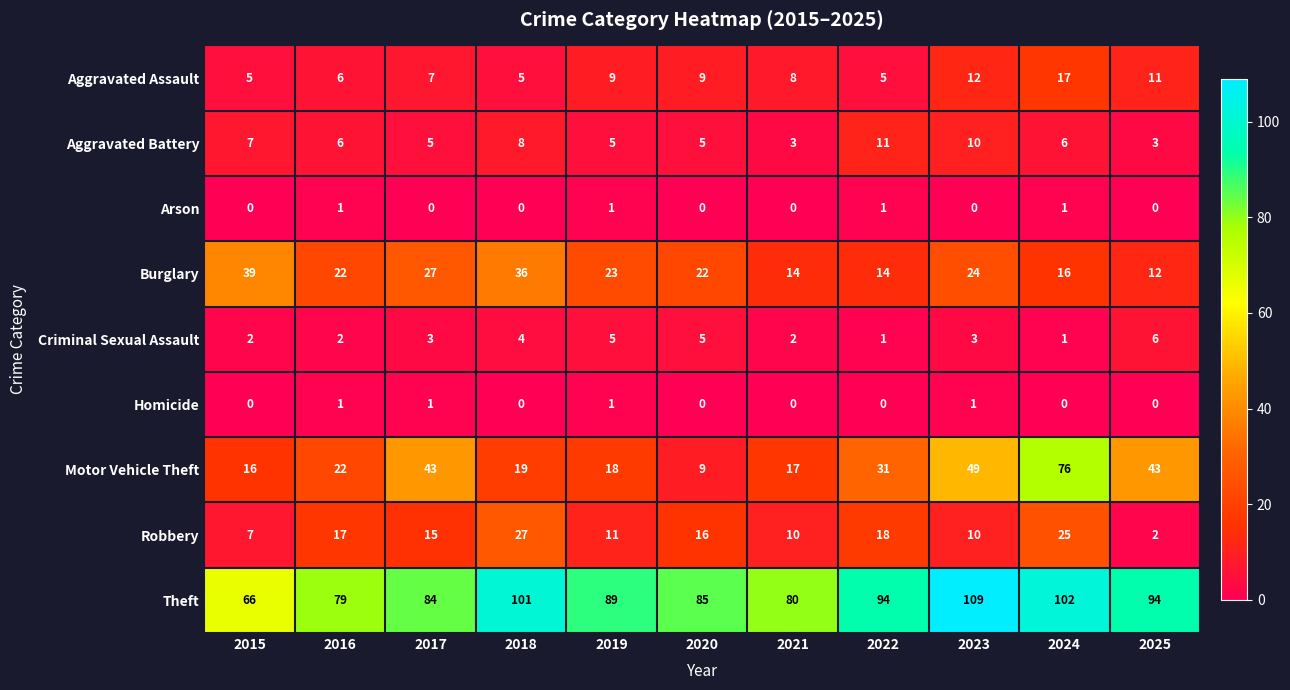

What is the lowest value of the Motor Vehicle Theft series?

9